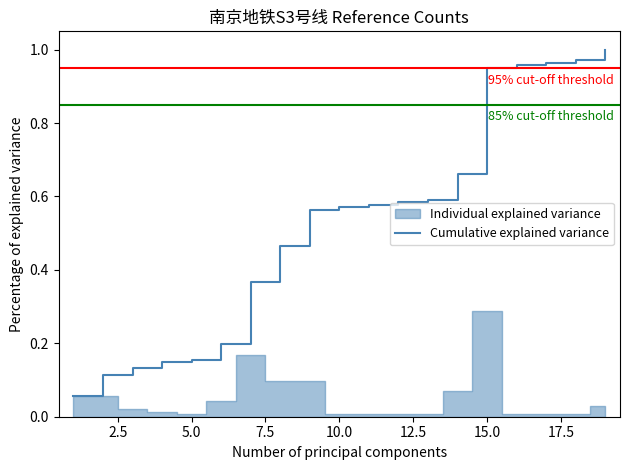

What is the average value?

0.5